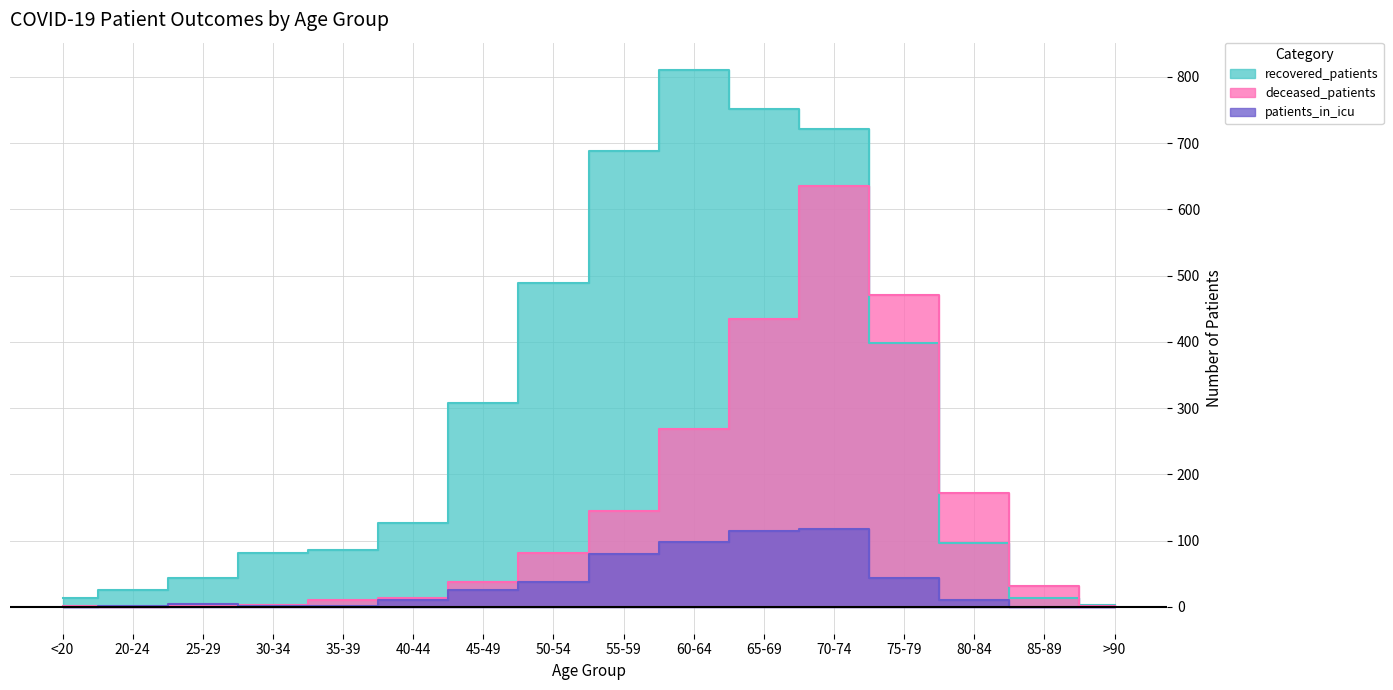

In deceased_patients, how many points are lower than both neighbors (excluding endpoints)?

1